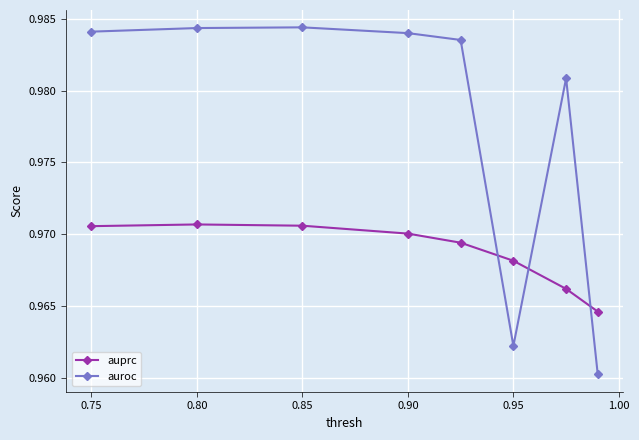

List the series in order of their peak value, highest first.

auroc, auprc